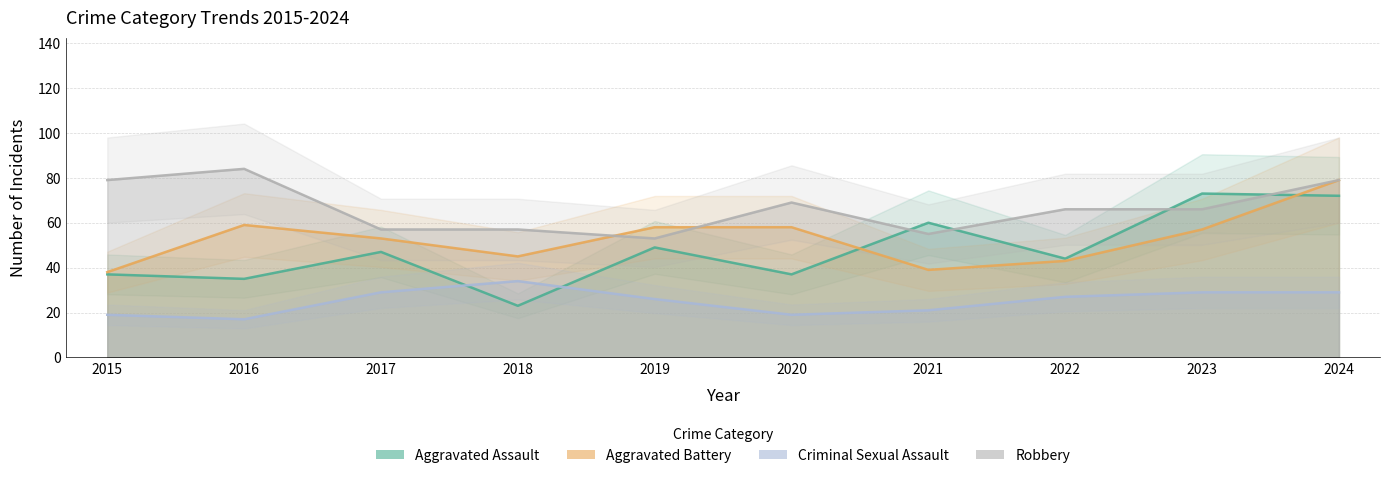

At 2017, list the series in order from smallest to largest.

Criminal Sexual Assault, Aggravated Assault, Aggravated Battery, Robbery